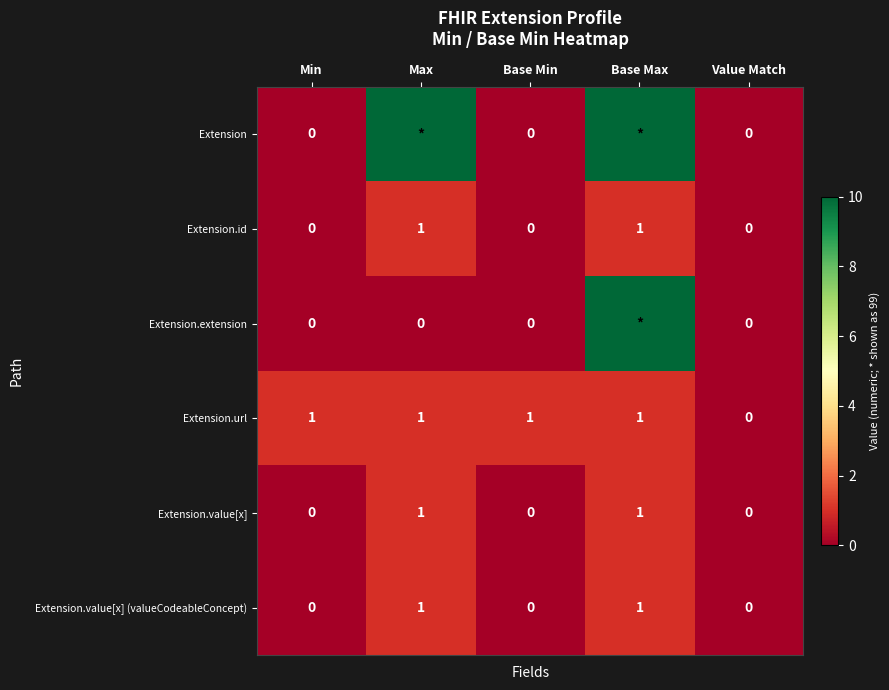

At how many categories does at least one series exceed 6?

2